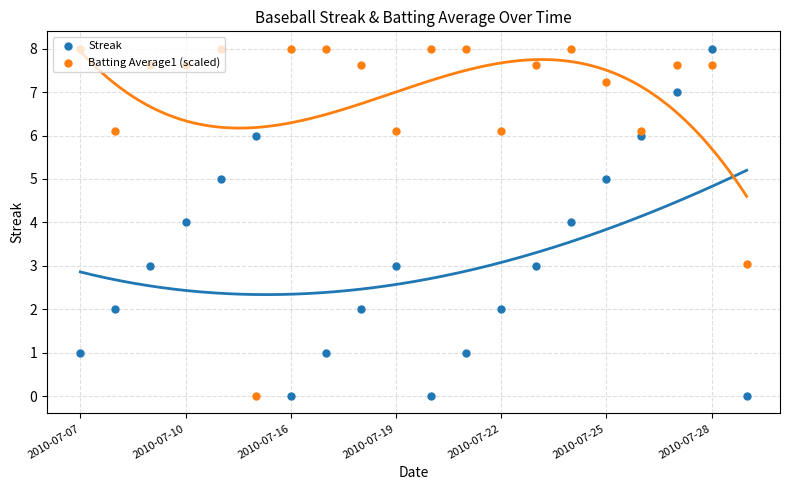

Which series contains the lowest Y value?

Streak